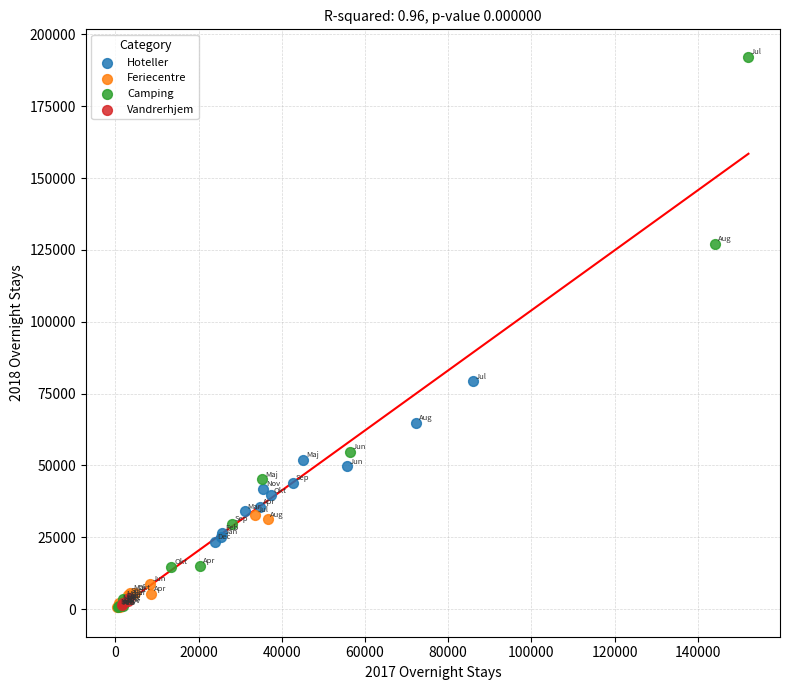

Which series has the largest Y range (max minus min)?

Camping